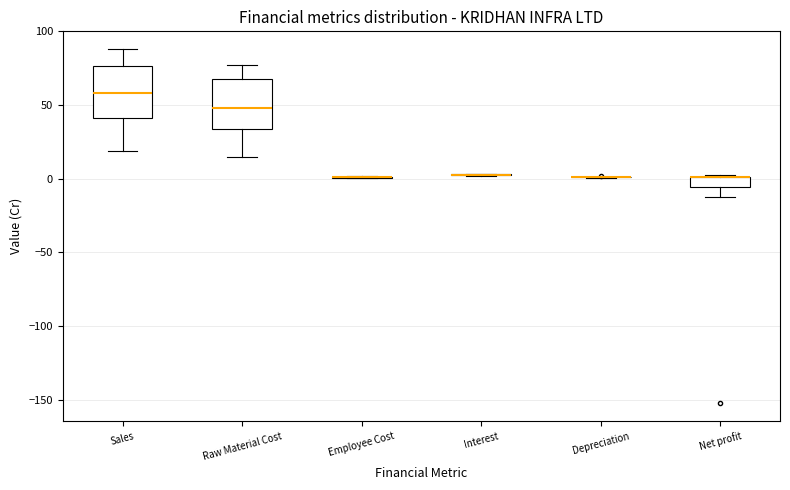

Where is the upper edge of the box for Sales on the y-axis? The values are not printed on the chart, so give them approximately, as read against the axis.

75